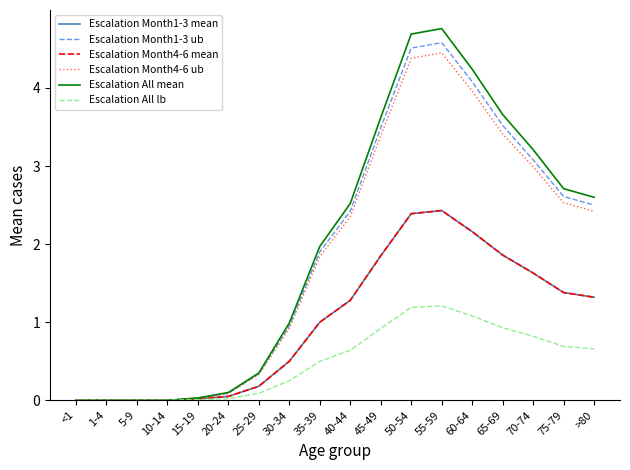

Does the chart display data point markers on the line(s)?

No